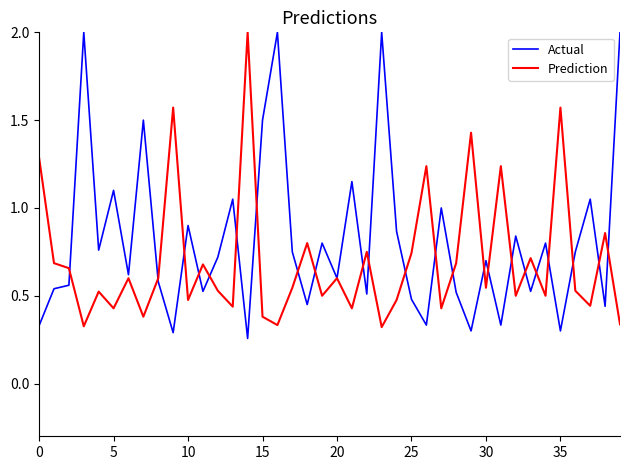

What is the maximum value for Prediction?

2.0